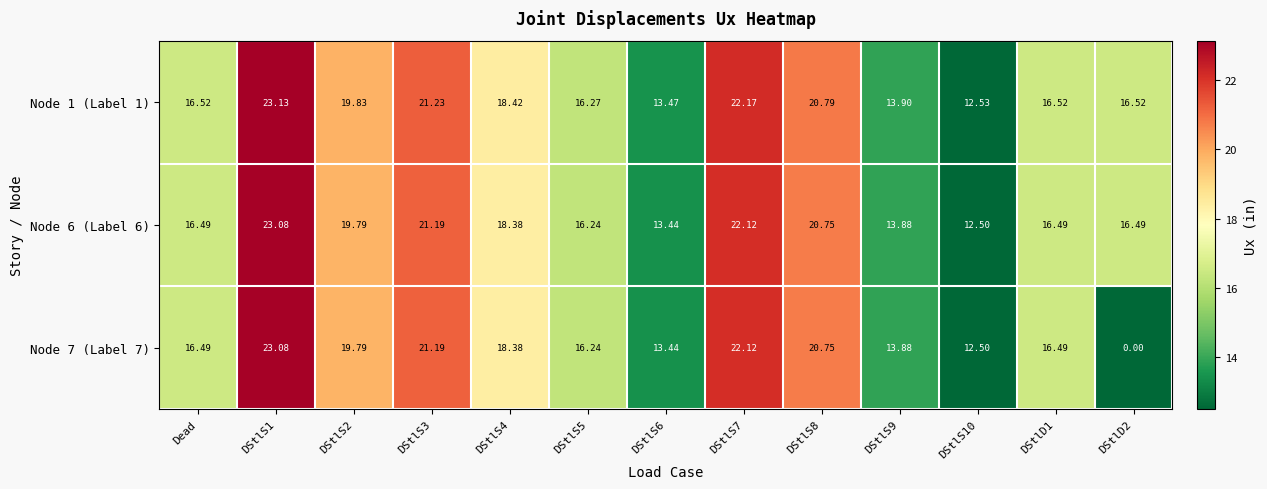

At how many categories does at least one series exceed 2?

13